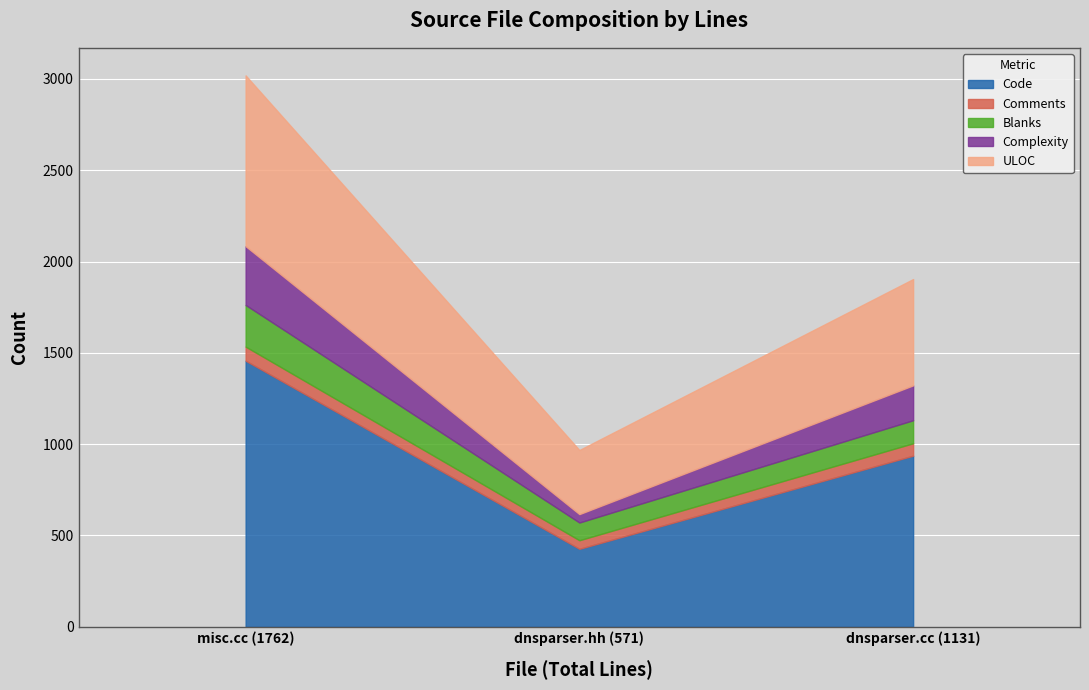

How many distinct data groups are displayed?

5